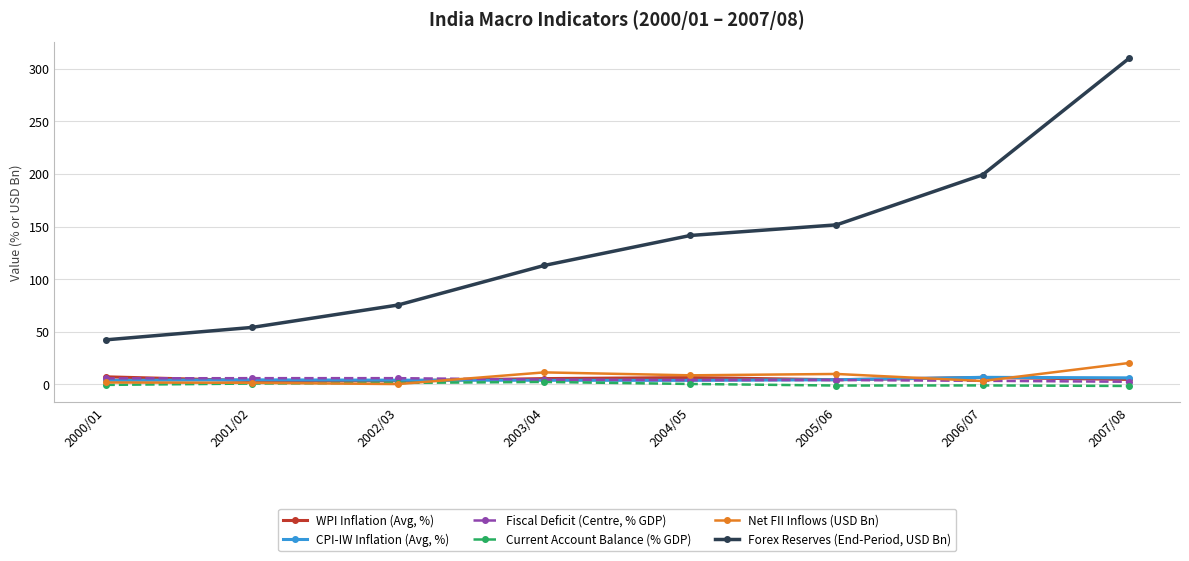

What is the greatest value displayed?

309.7